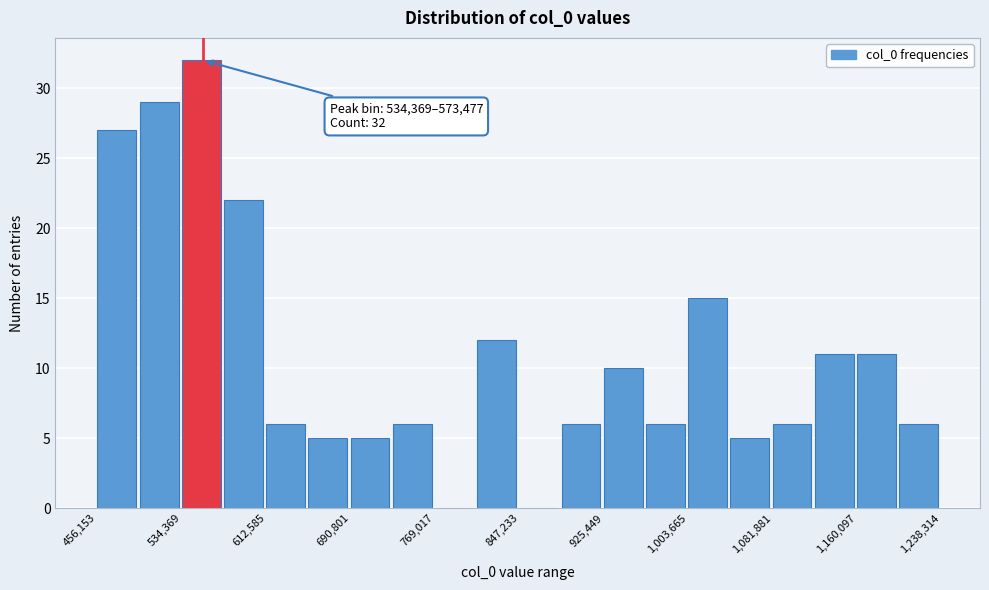

Read against the x-axis, roughly where is the centre of the tallest bar?

550000